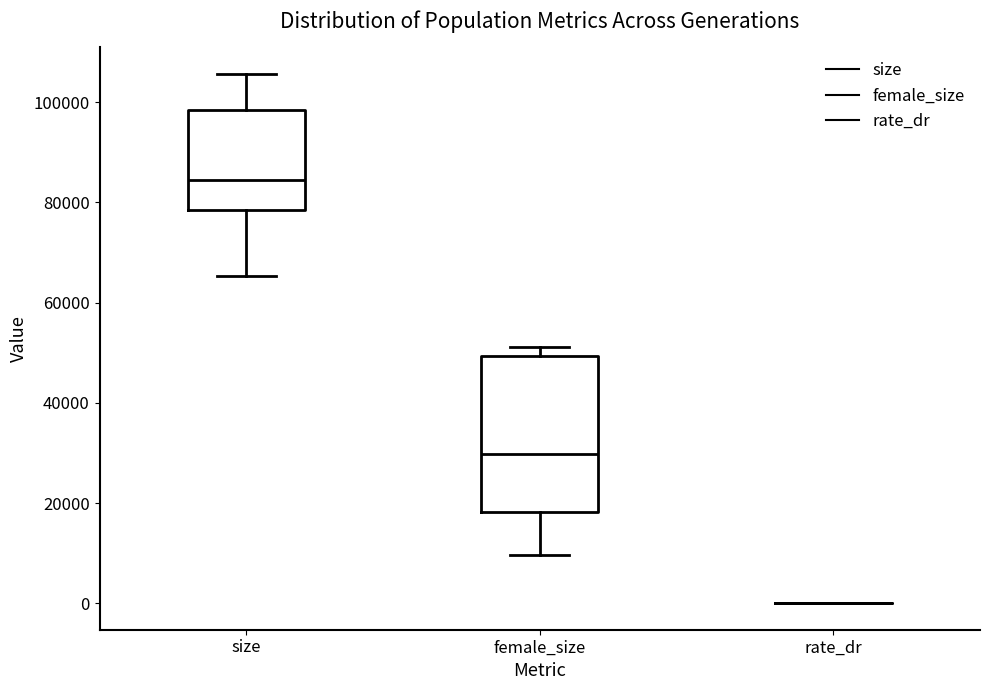

Reading left to right, transcribe this box plot: for each box, give where its median line is, the range the box spans, and where its two whiskers end, as read against the y-axis. The values are not printed on the chart, so give them approximately, as read against the axis.

size: median 84000, box 78000 to 98000, whiskers 66000 to 106000
female_size: median 30000, box 18000 to 50000, whiskers 10000 to 52000
rate_dr: box collapsed to a line at 0, whiskers 0 to 0